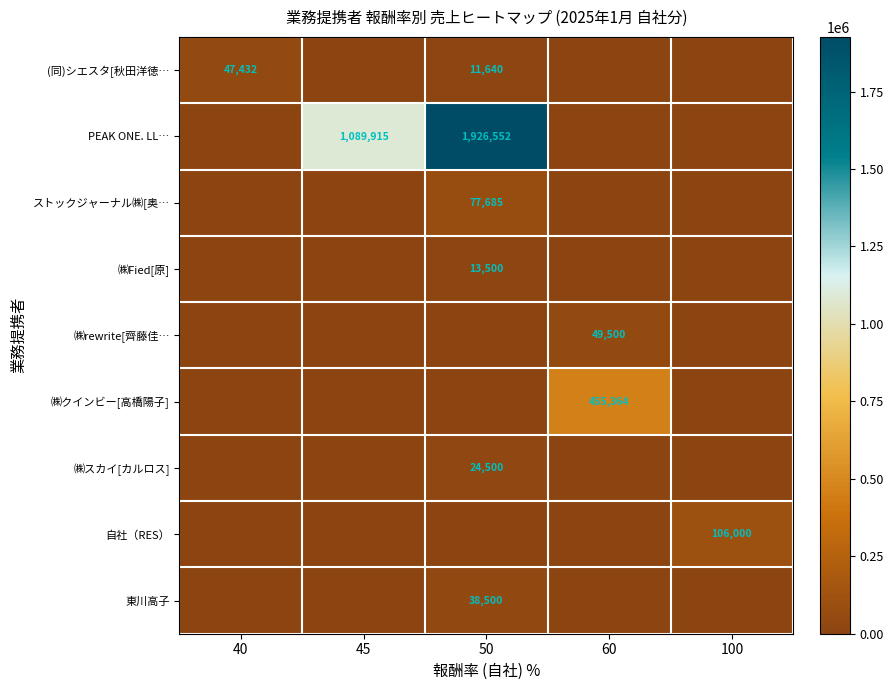

What is the difference between the highest and lowest values at 45?

1089915.8